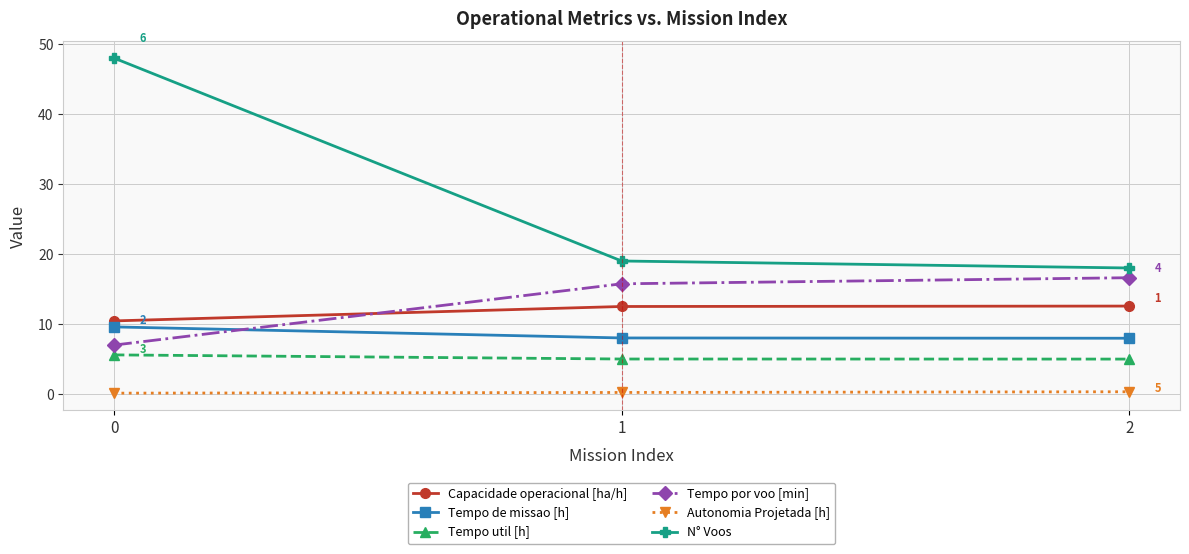

Which series has the widest spread of values?

N° Voos